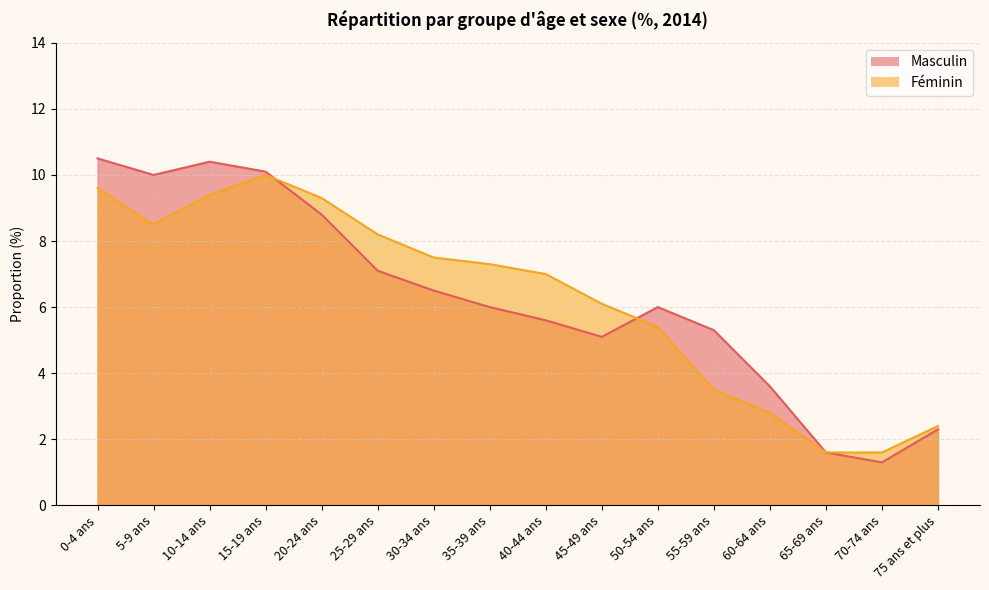

True or false: Masculin and Féminin cross at least once.

True